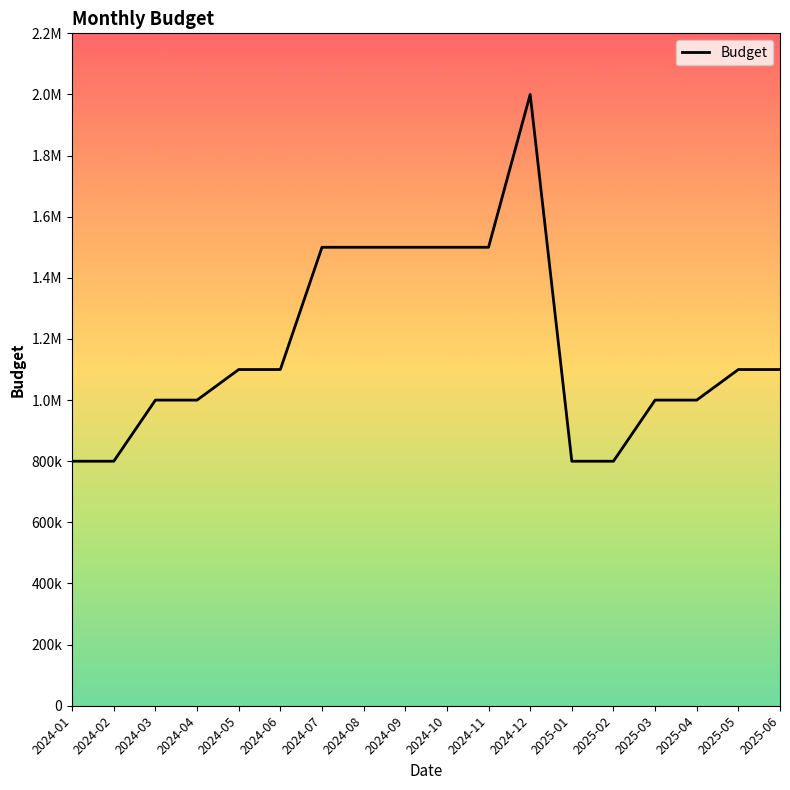

Between 2024-08 and 2024-03, which is larger?

2024-08